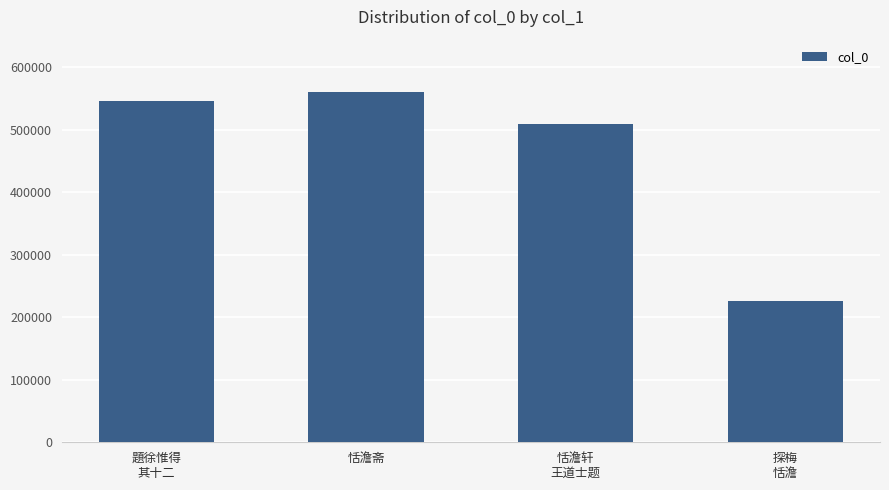

Reading left to right, transcribe all the data shown in this chart.

題徐惟得
其十二=546836	恬澹斋=560375	恬澹轩
王道士题=509198	探梅
恬澹=225931